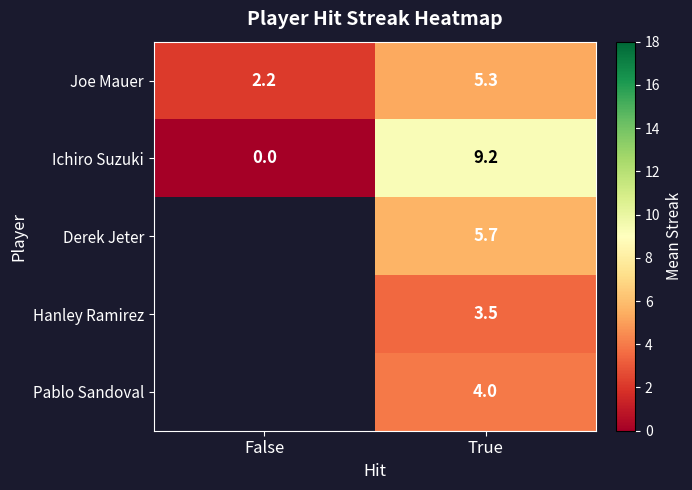

What is the difference between the maximum and minimum values in the Joe Mauer series?

3.1